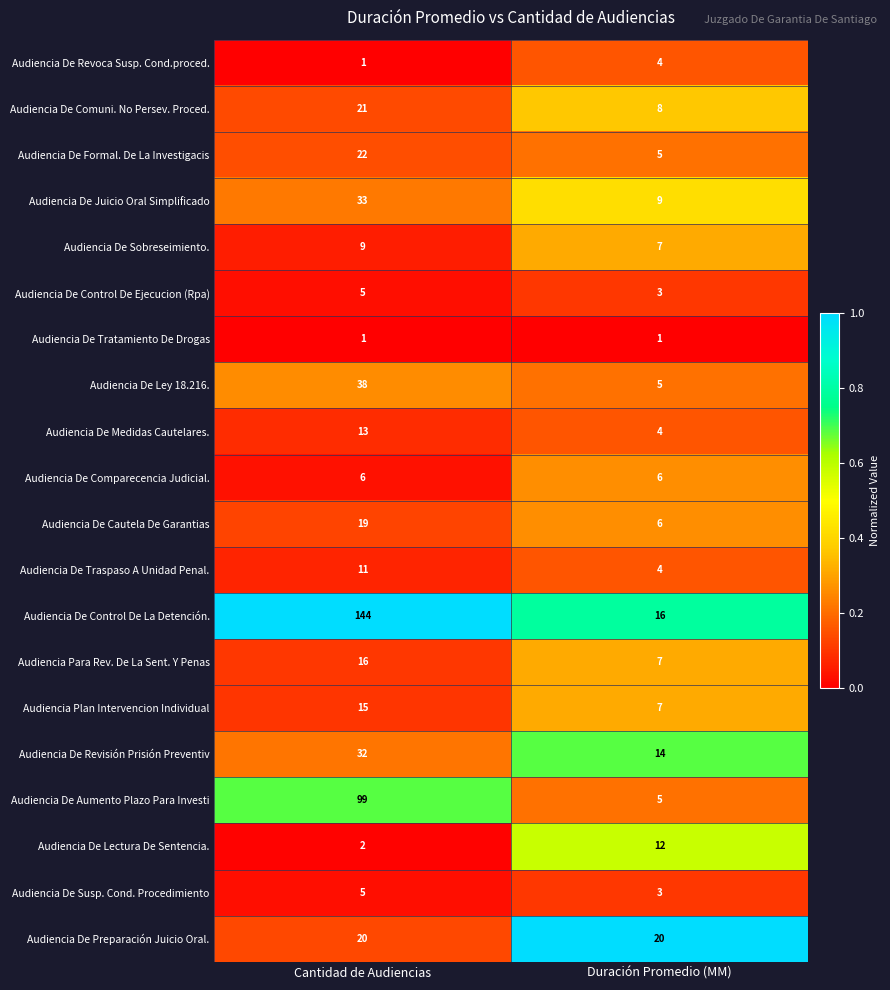

What is the difference between the Audiencia De Medidas Cautelares. values at Cantidad de Audiencias and Duración Promedio (MM)?

9